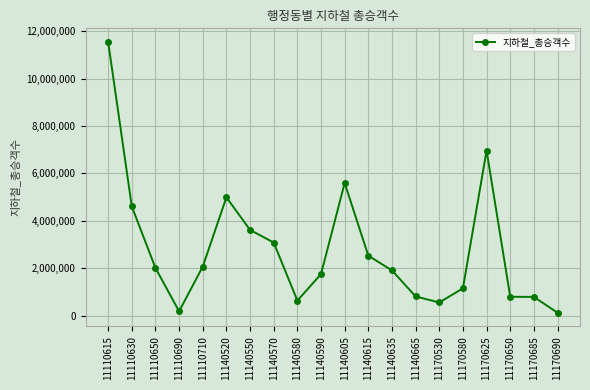

True or false: the data shows 2532336 at 11140615.

True